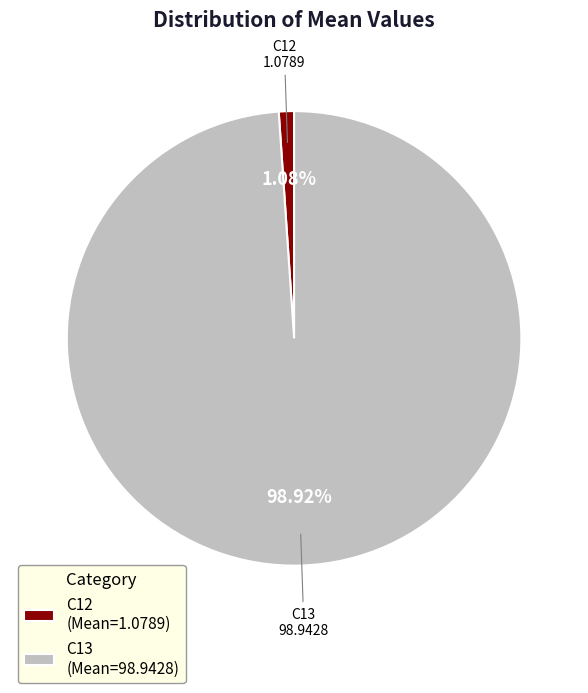

Is there a majority slice in this chart?

Yes